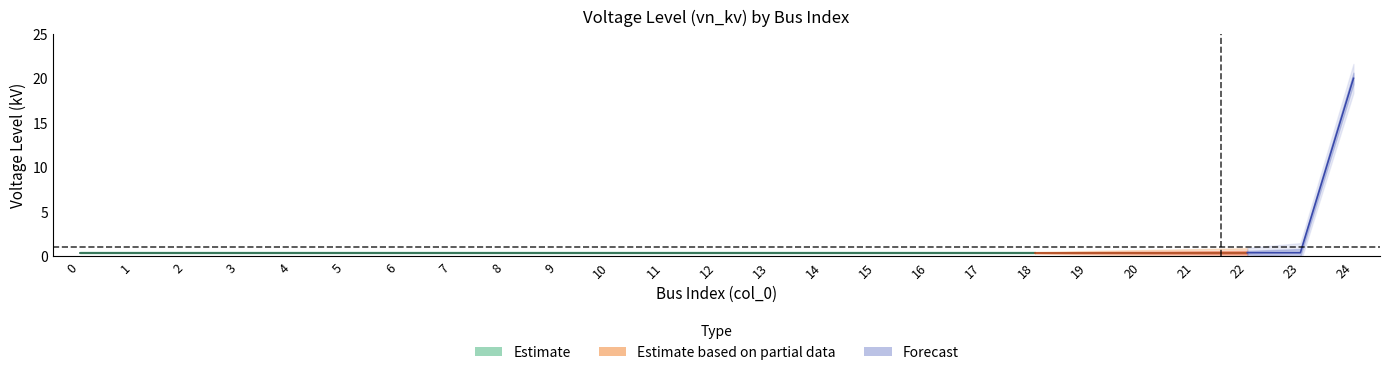

What is the smallest value displayed?

0.4